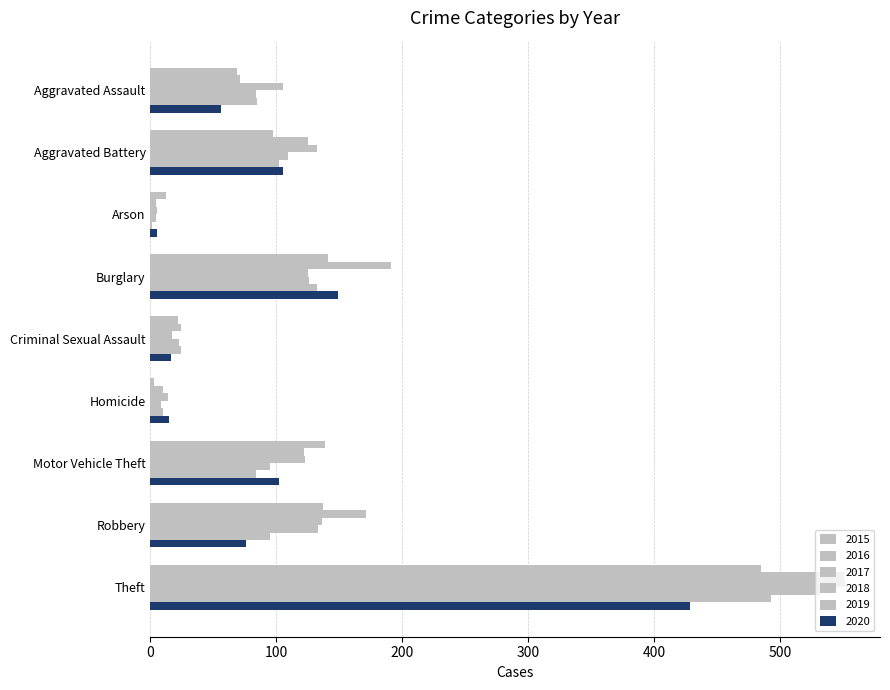

List the labels in order of 2018 value, smallest first.

Arson, Homicide, Criminal Sexual Assault, Aggravated Assault, Motor Vehicle Theft, Aggravated Battery, Burglary, Robbery, Theft